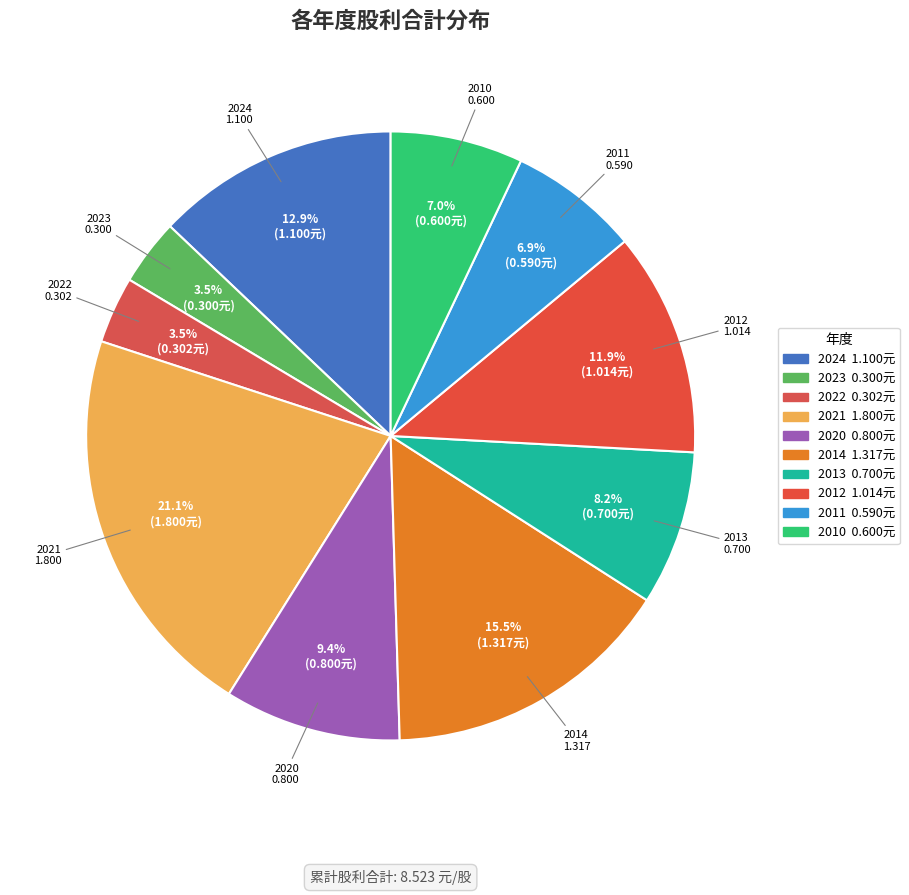

To the nearest percent, what is the difference between the largest and smallest slice percentages?

18%